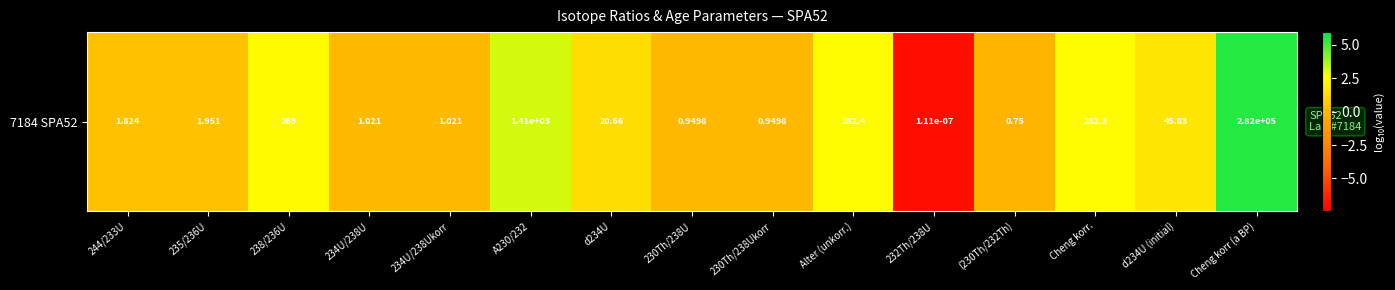

What is the smallest value displayed?

-7.0